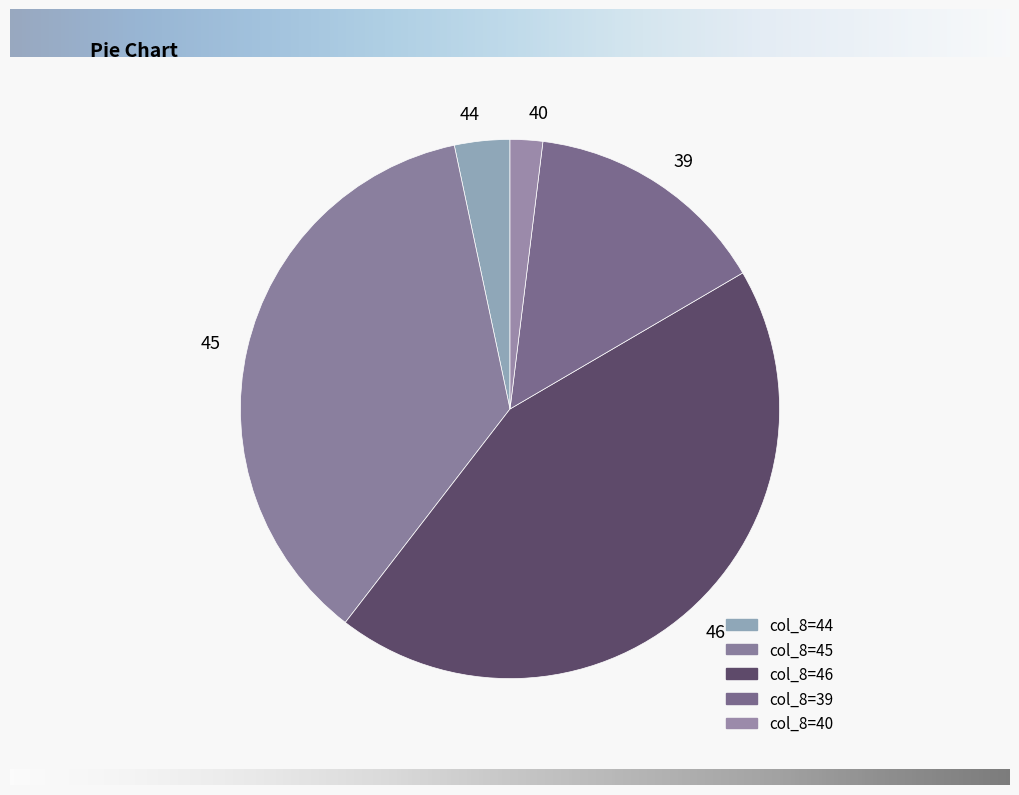

How many segments does this pie chart have?

5